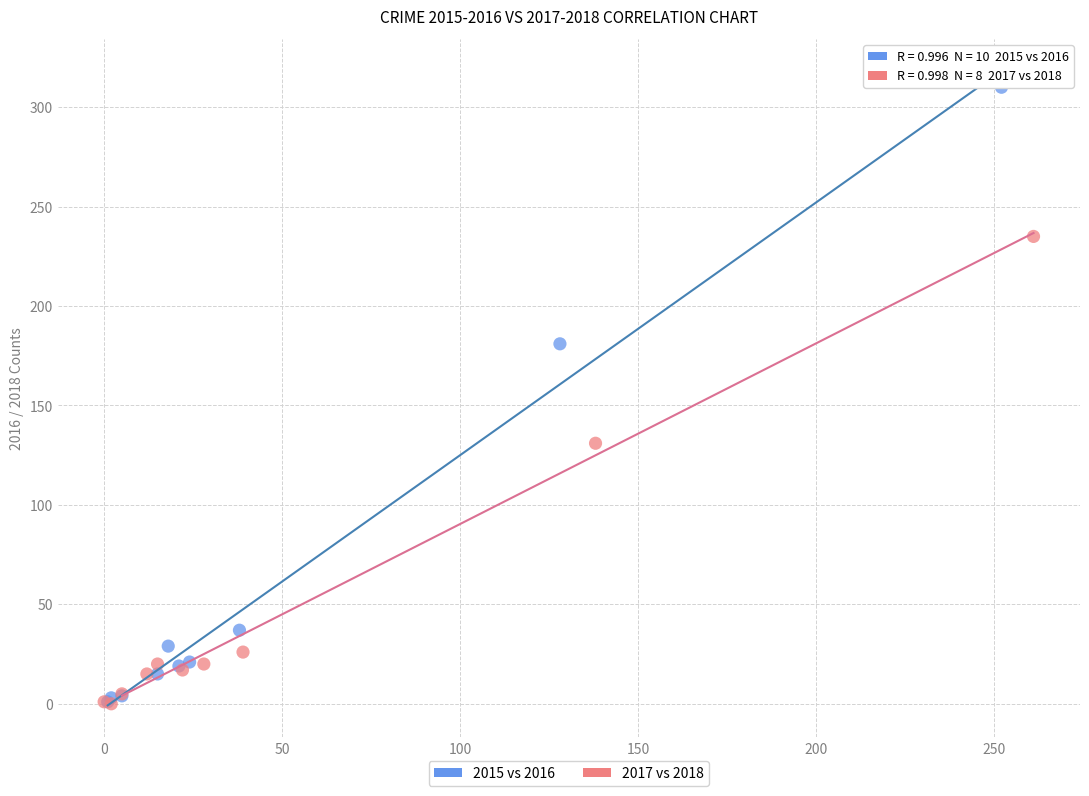

Which series has the widest spread of Y values?

2015 vs 2016